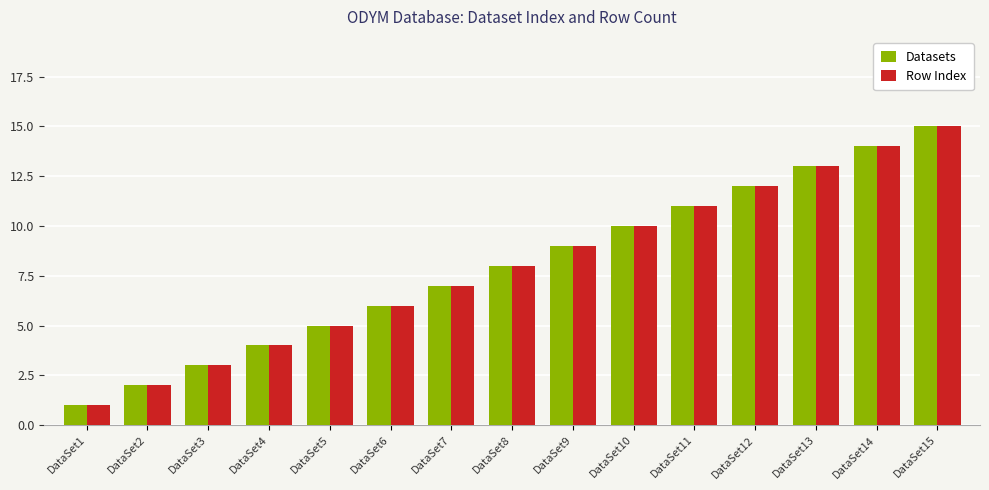

Reading right to left, list all the values displayed in this chart.

Datasets: 15	14	13	12	11	10	9	8	7	6	5	4	3	2	1
Row Index: 15	14	13	12	11	10	9	8	7	6	5	4	3	2	1